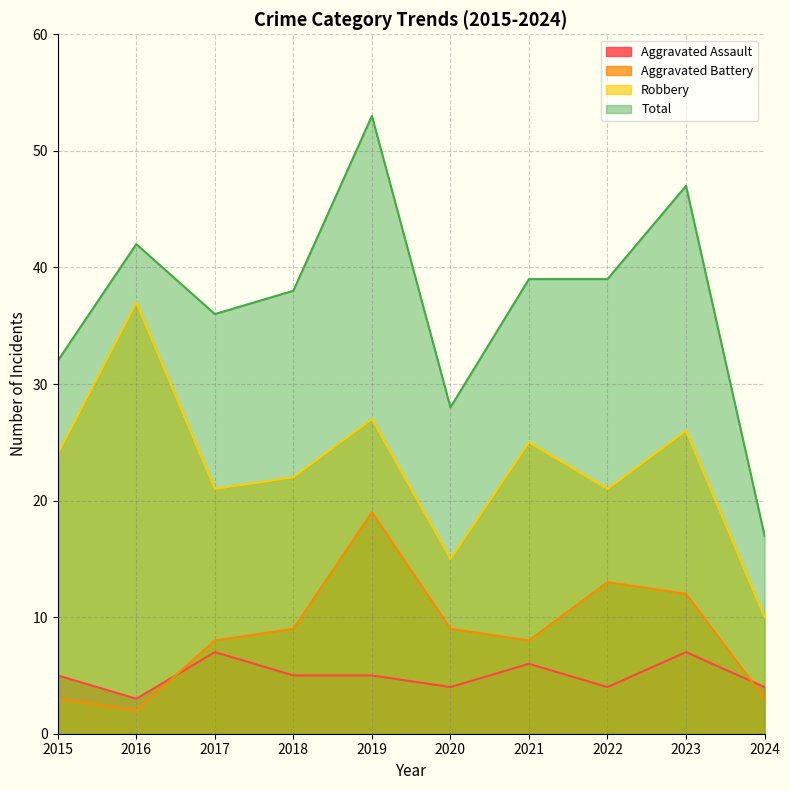

True or false: Aggravated Assault has a value of 2 at 2020.

False